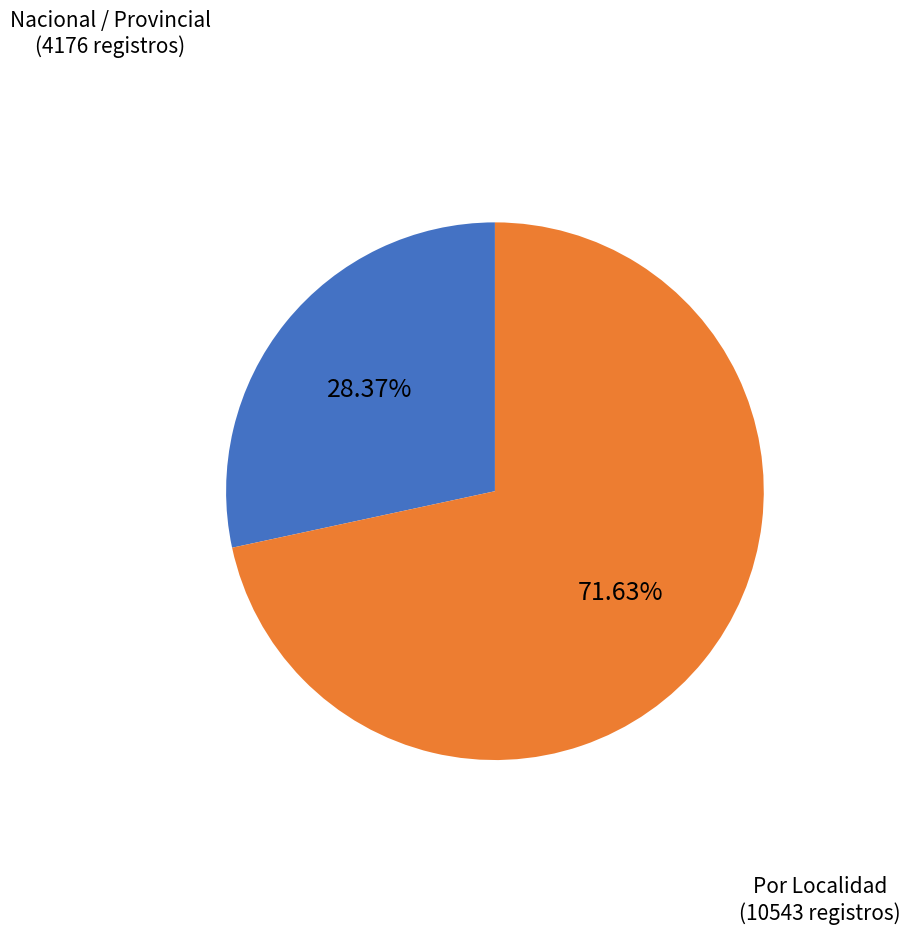

Is there a majority slice in this chart?

Yes